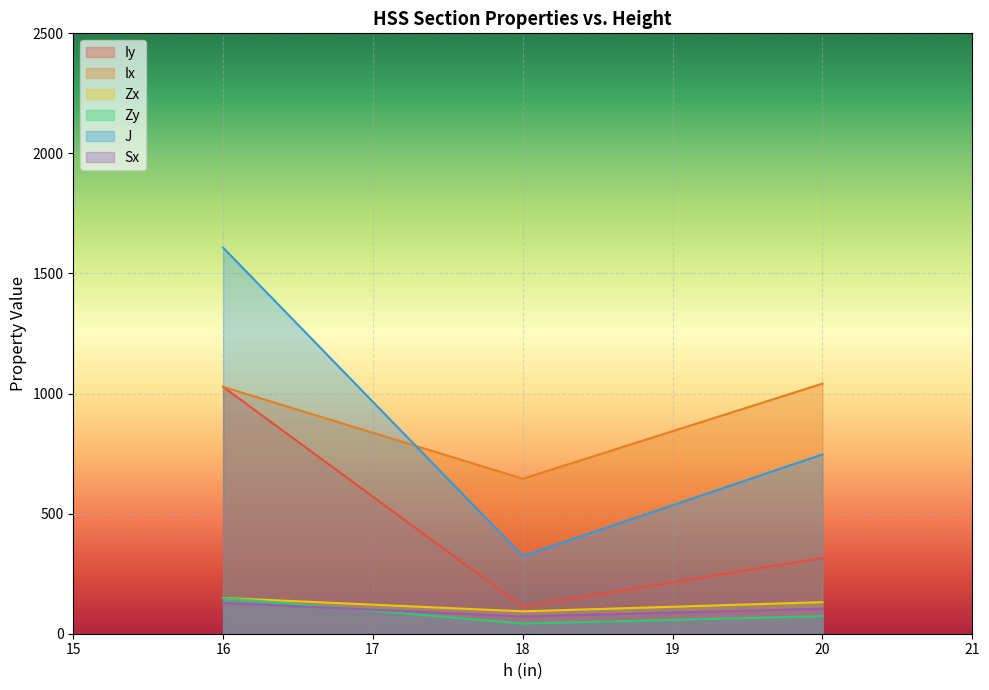

How many lines are shown in the chart?

6